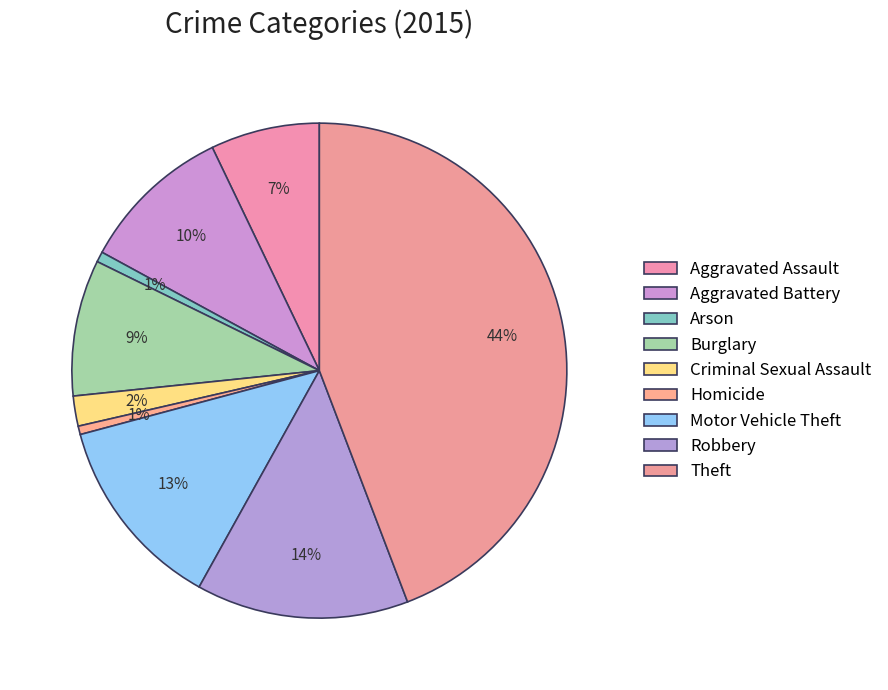

What is the ratio of the value at Arson to the value at Homicide?

1.2